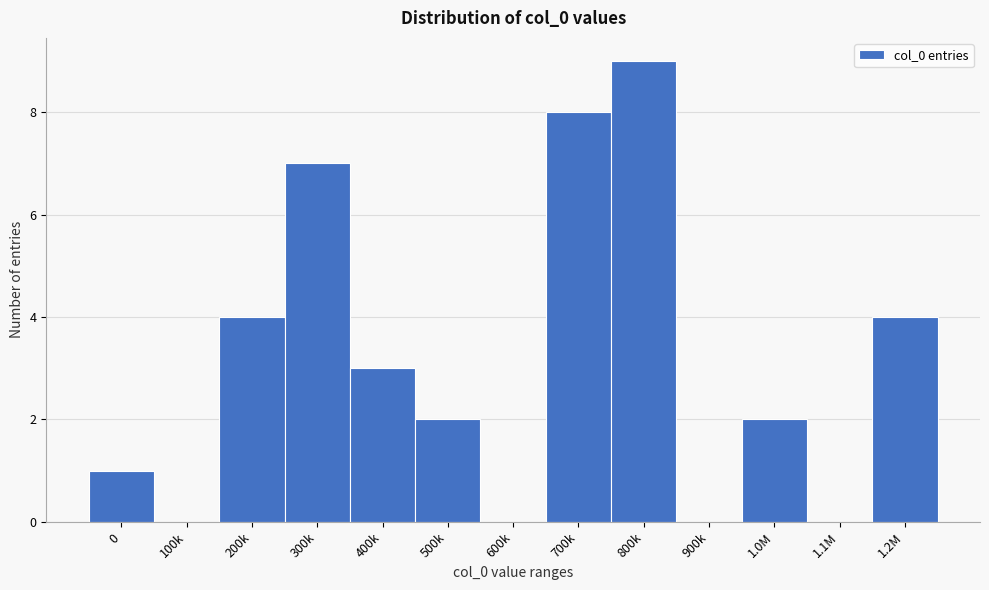

Reading left to right, transcribe all the data shown in this chart.

0=1	100k=0	200k=4	300k=7	400k=3	500k=2	600k=0	700k=8	800k=9	900k=0	1.0M=2	1.1M=0	1.2M=4